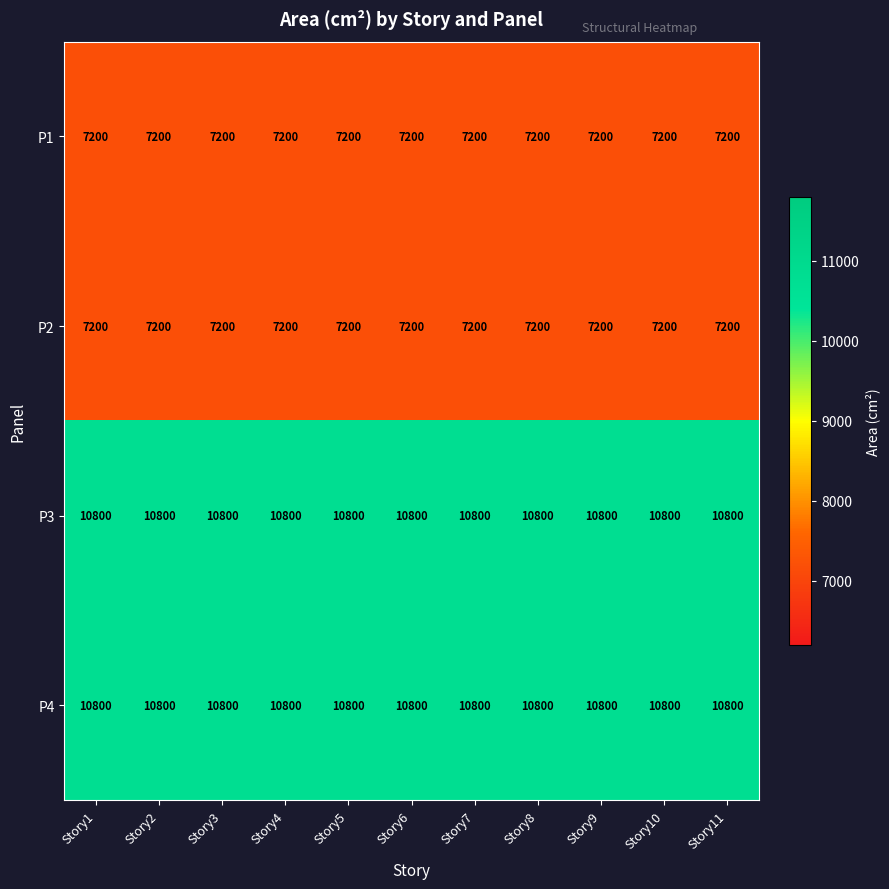

Read the P3 value at Story2.

10800